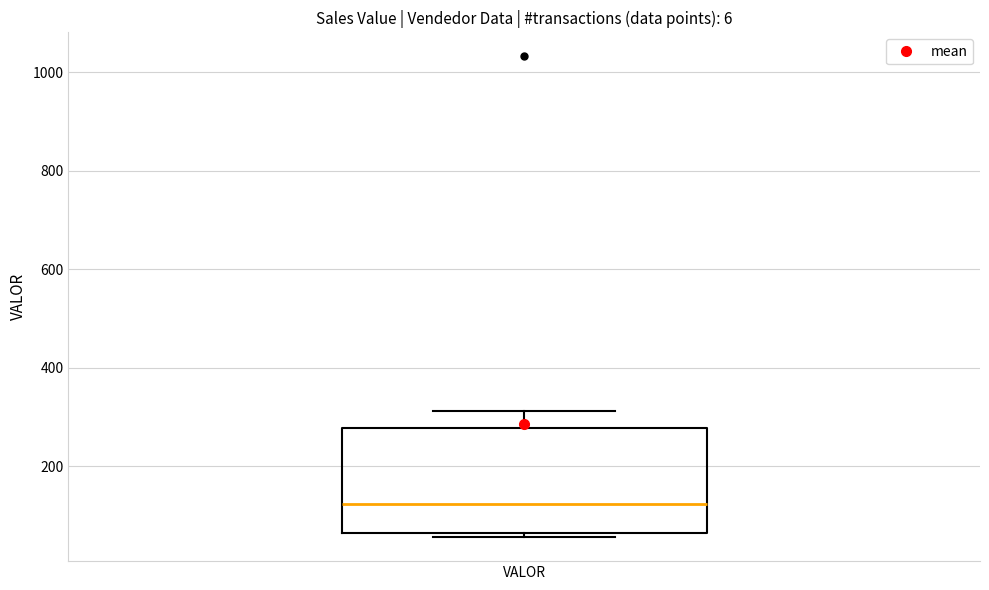

Where does the median line of the box for VALOR sit on the y-axis? The values are not printed on the chart, so give them approximately, as read against the axis.

120